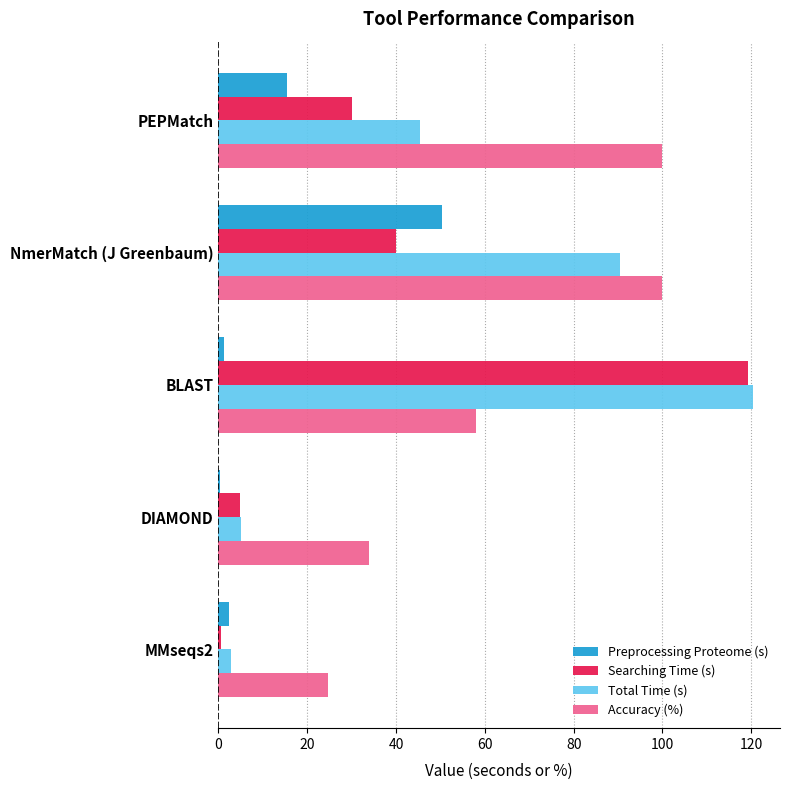

Count the number of categories in the chart.

5